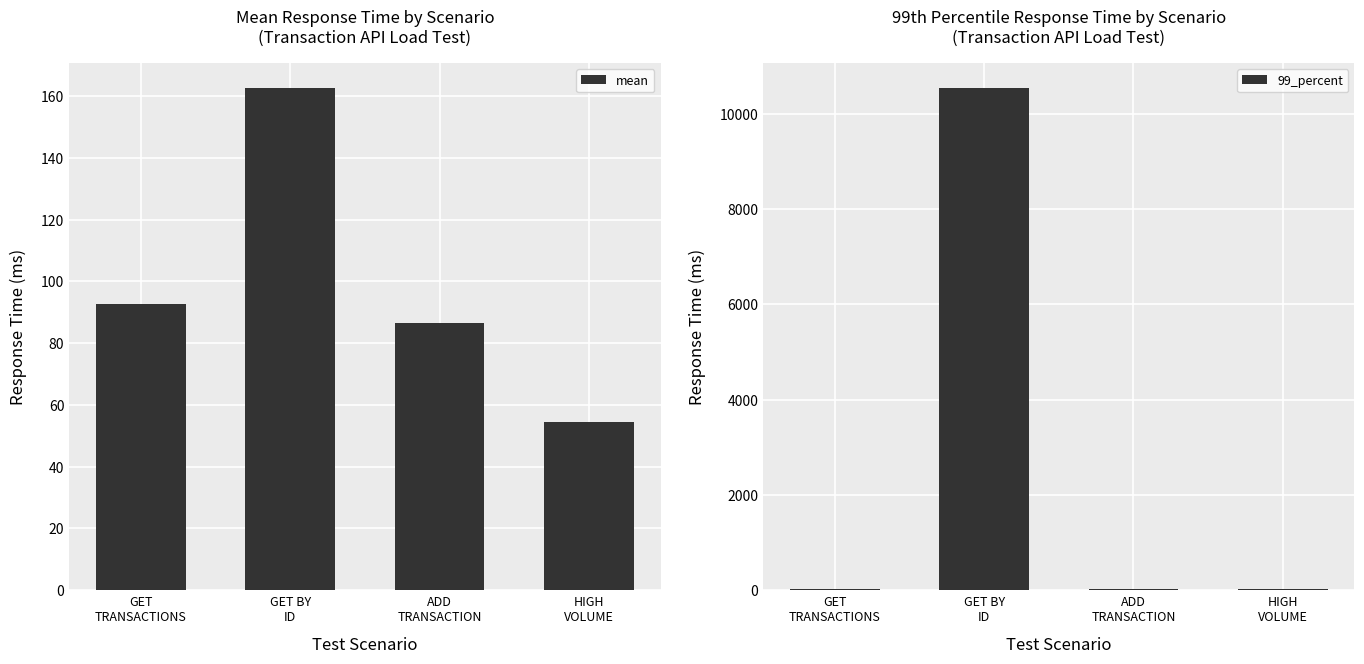

True or false: 99_percent has a value of 23.8 at GET
TRANSACTIONS.

True